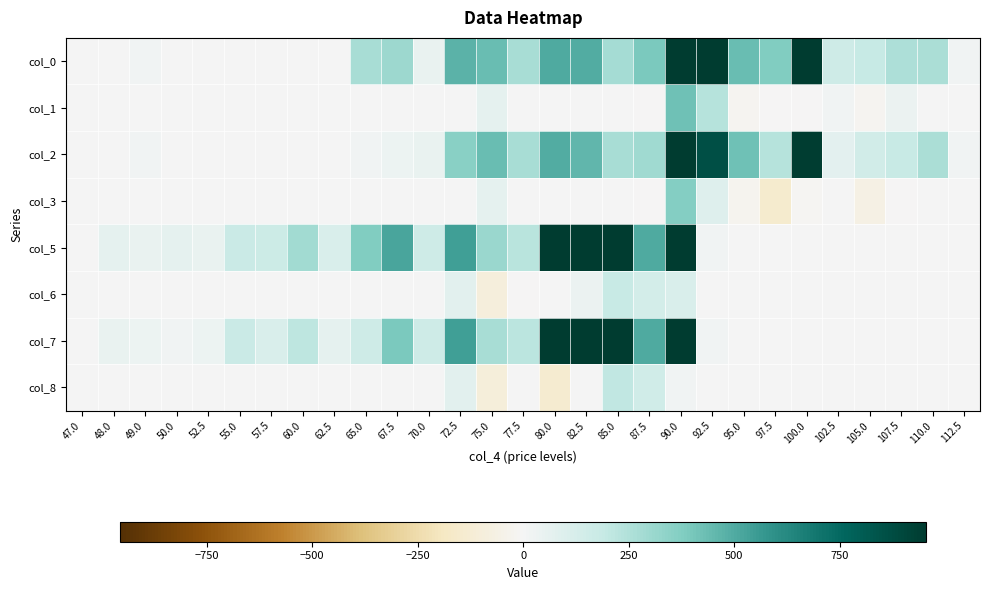

Reading right to left, extract all data points from this chart.

col_0: 112.5=20	110.0=267	107.5=261	105.0=193	102.5=161	100.0=978	97.5=375	95.0=435	92.5=1044	90.0=1274	87.5=390	85.0=279	82.5=496	80.0=504	77.5=273	75.0=439	72.5=472	70.0=52	67.5=299	65.0=275	62.5=0	60.0=0	57.5=0	55.0=0	52.5=0	50.0=0	49.0=15	48.0=0	47.0=0
col_1: 112.5=0	110.0=0	107.5=39	105.0=-15	102.5=15	100.0=-1	97.5=-2	95.0=-18	92.5=234	90.0=423	87.5=-1	85.0=0	82.5=0	80.0=0	77.5=0	75.0=63	72.5=0	70.0=0	67.5=0	65.0=0	62.5=0	60.0=0	57.5=0	55.0=0	52.5=0	50.0=0	49.0=0	48.0=0	47.0=0
col_2: 112.5=20	110.0=267	107.5=183	105.0=146	102.5=72	100.0=945	97.5=232	95.0=419	92.5=865	90.0=1071	87.5=298	85.0=271	82.5=460	80.0=500	77.5=273	75.0=439	72.5=352	70.0=52	67.5=30	65.0=15	62.5=0	60.0=0	57.5=0	55.0=0	52.5=0	50.0=0	49.0=15	48.0=0	47.0=0
col_3: 112.5=0	110.0=0	107.5=-5	105.0=-60	102.5=5	100.0=-13	97.5=-145	95.0=-27	92.5=97	90.0=369	87.5=-1	85.0=0	82.5=0	80.0=0	77.5=0	75.0=64	72.5=0	70.0=0	67.5=0	65.0=0	62.5=0	60.0=0	57.5=0	55.0=0	52.5=0	50.0=0	49.0=0	48.0=0	47.0=0
col_5: 112.5=0	110.0=0	107.5=0	105.0=0	102.5=0	100.0=0	97.5=0	95.0=6	92.5=15	90.0=1617	87.5=507	85.0=978	82.5=1239	80.0=2060	77.5=228	75.0=309	72.5=542	70.0=164	67.5=521	65.0=380	62.5=114	60.0=285	57.5=166	55.0=177	52.5=46	50.0=60	49.0=50	48.0=60	47.0=0
col_6: 112.5=0	110.0=0	107.5=0	105.0=0	102.5=0	100.0=0	97.5=0	95.0=0	92.5=0	90.0=116	87.5=136	85.0=184	82.5=40	80.0=4	77.5=-5	75.0=-97	72.5=76	70.0=0	67.5=0	65.0=0	62.5=0	60.0=0	57.5=0	55.0=0	52.5=0	50.0=0	49.0=0	48.0=0	47.0=0
col_7: 112.5=0	110.0=0	107.5=0	105.0=0	102.5=0	100.0=0	97.5=0	95.0=6	92.5=15	90.0=1460	87.5=507	85.0=968	82.5=1201	80.0=1711	77.5=221	75.0=269	72.5=542	70.0=164	67.5=392	65.0=158	62.5=62	60.0=211	57.5=112	55.0=174	52.5=31	50.0=15	49.0=35	48.0=45	47.0=0
col_8: 112.5=0	110.0=0	107.5=0	105.0=0	102.5=0	100.0=0	97.5=0	95.0=0	92.5=0	90.0=19	87.5=151	85.0=202	82.5=7	80.0=-138	77.5=0	75.0=-100	72.5=77	70.0=0	67.5=0	65.0=0	62.5=0	60.0=0	57.5=0	55.0=0	52.5=0	50.0=0	49.0=0	48.0=0	47.0=0